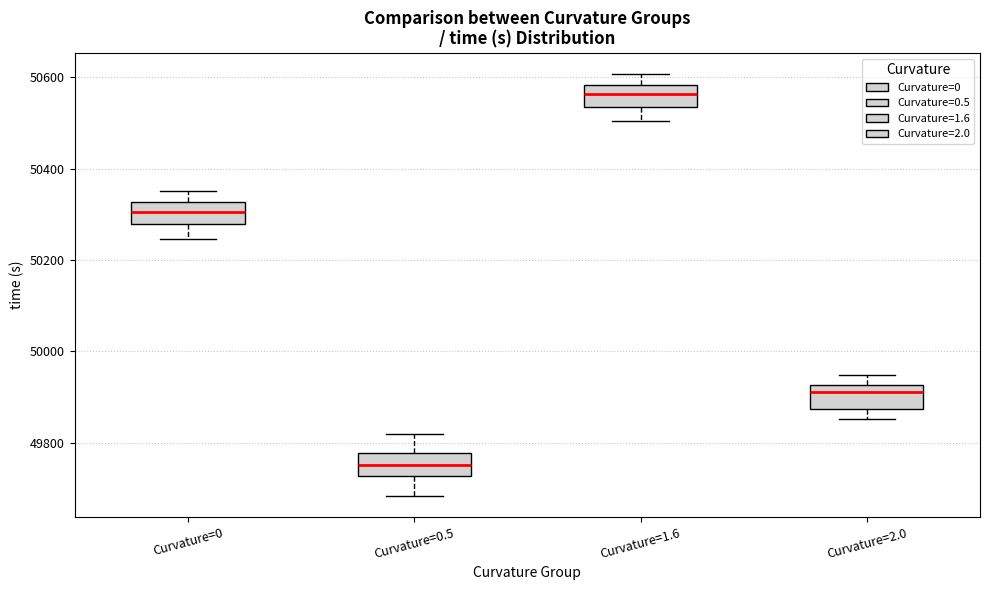

Where is the lower edge of the box for Curvature=0 on the y-axis? The values are not printed on the chart, so give them approximately, as read against the axis.

50280